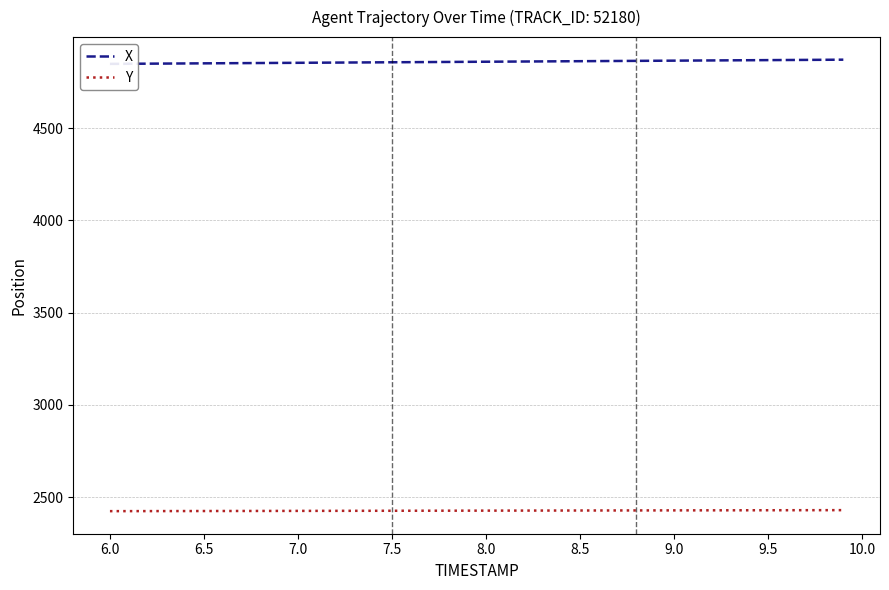

What is the lowest value of the Y series?

2424.8